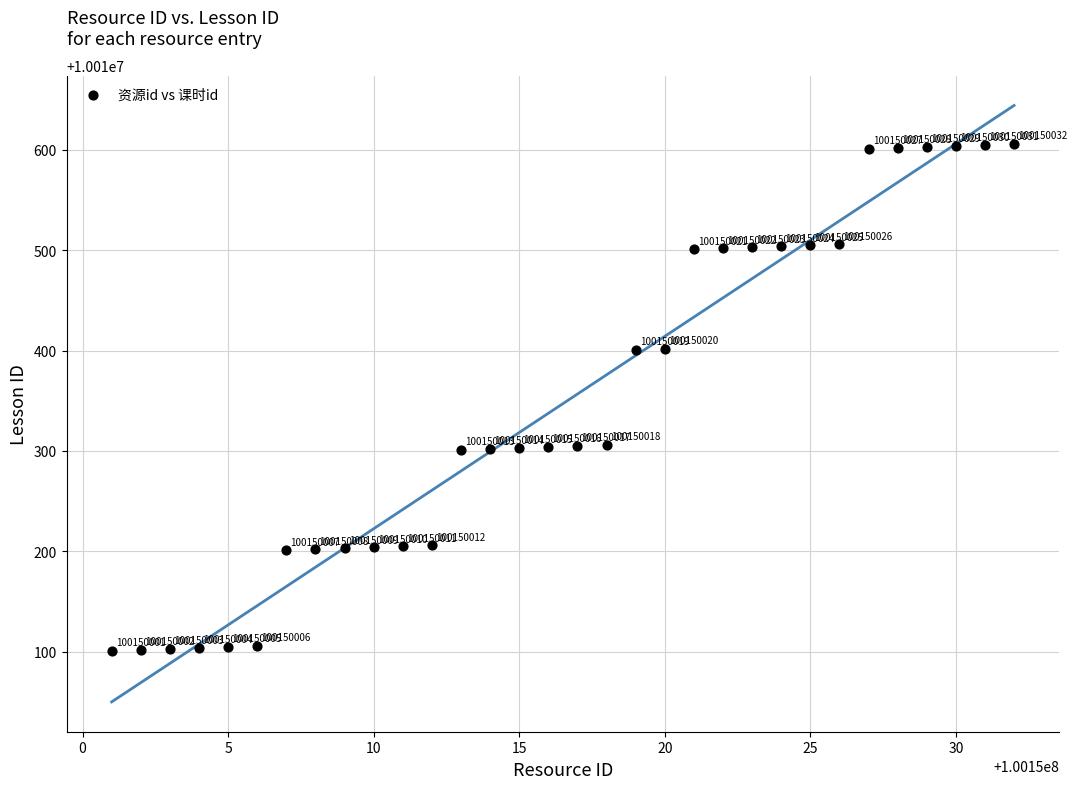

What Y value in the scatter plot is closest to 10010353?

10010306